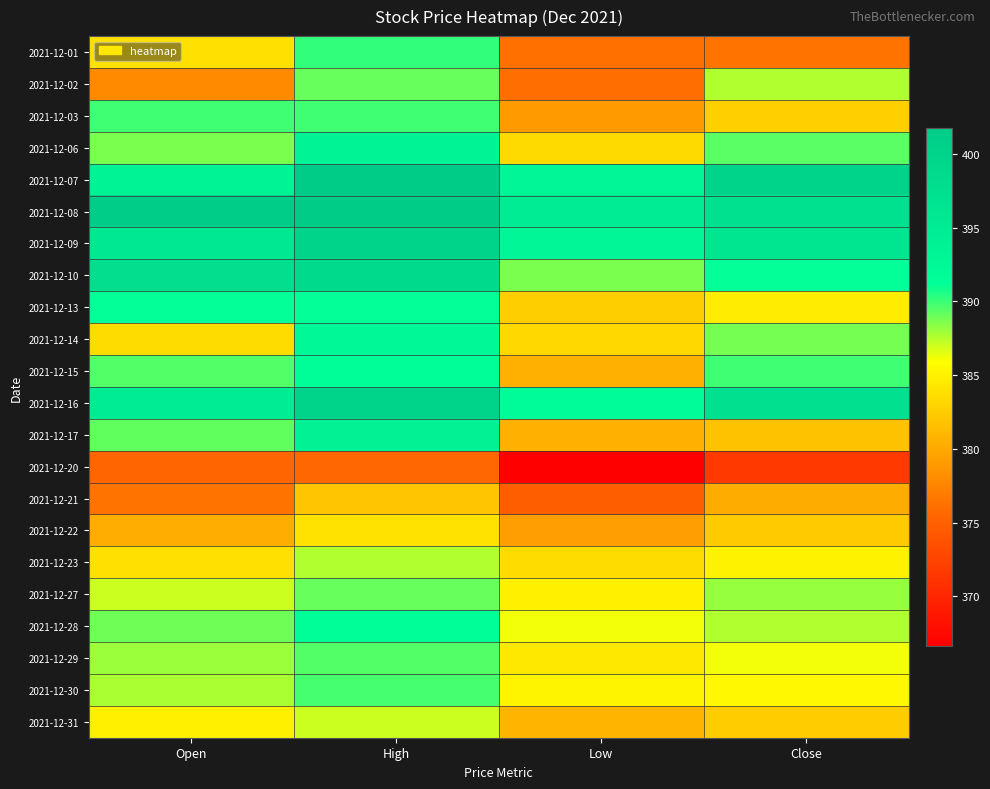

At which category does the chart reach its minimum across all series?

Low